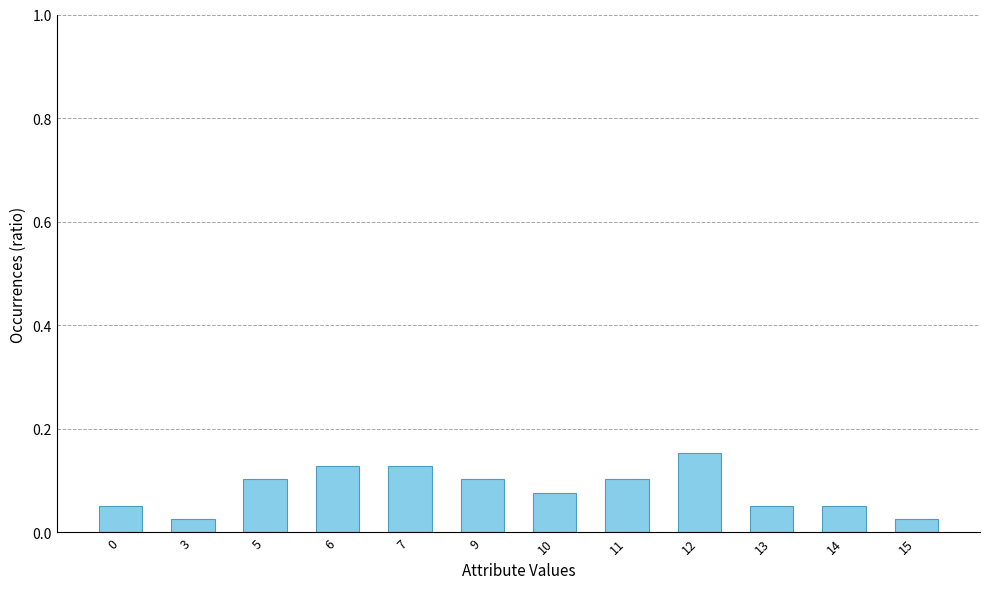

The value at 6 is 0.1. True or false?

True